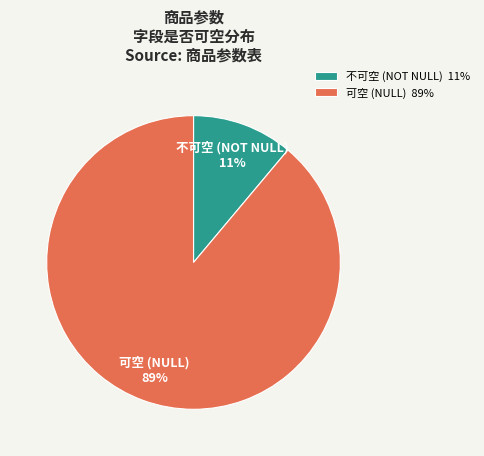

To the nearest percent, what is the difference between the largest and smallest slice percentages?

78%